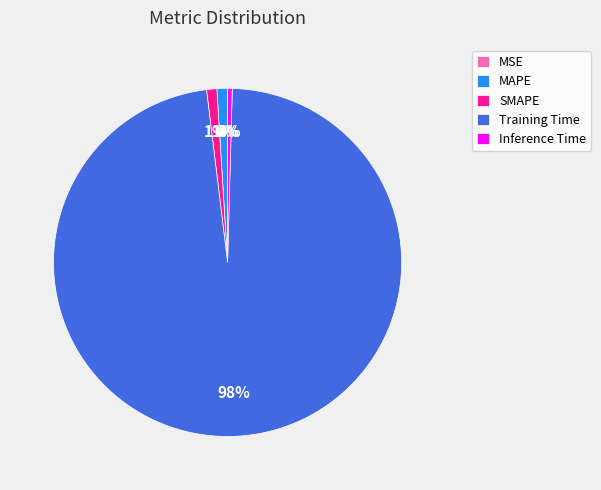

Which has a higher value, Inference Time or Training Time?

Training Time